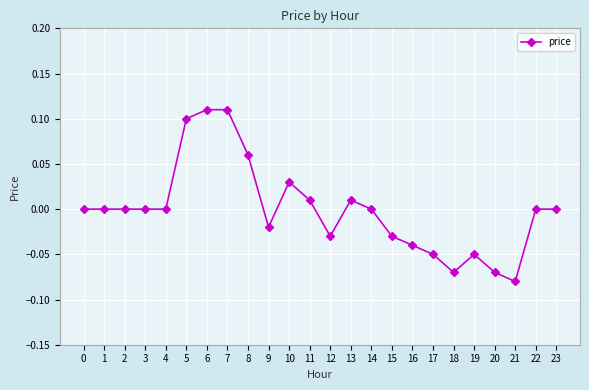

True or false: the data has more than 2 interior local peaks.

True